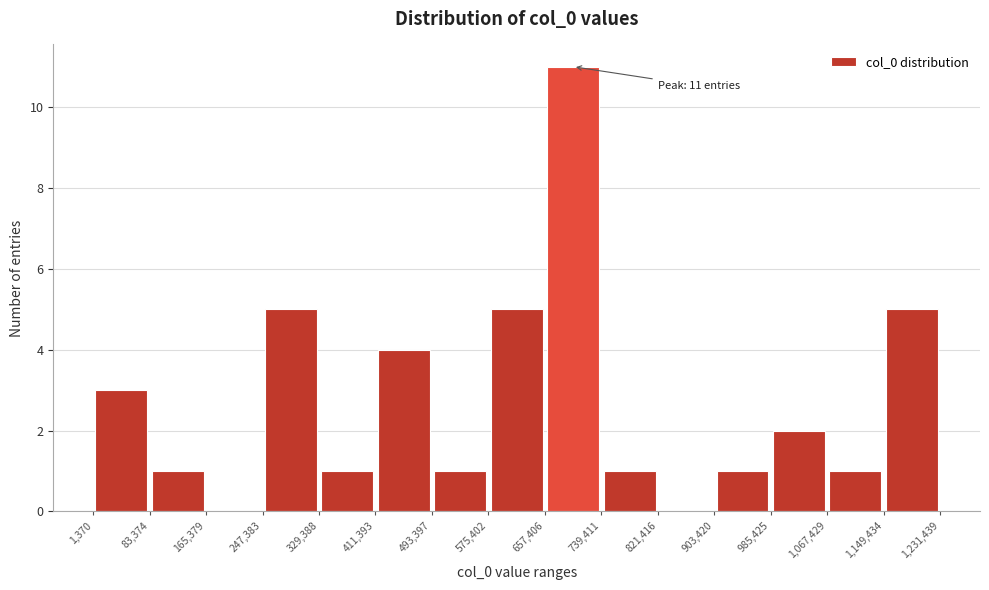

Over which range of the x-axis is the bar tallest?

657,406 to 739,411